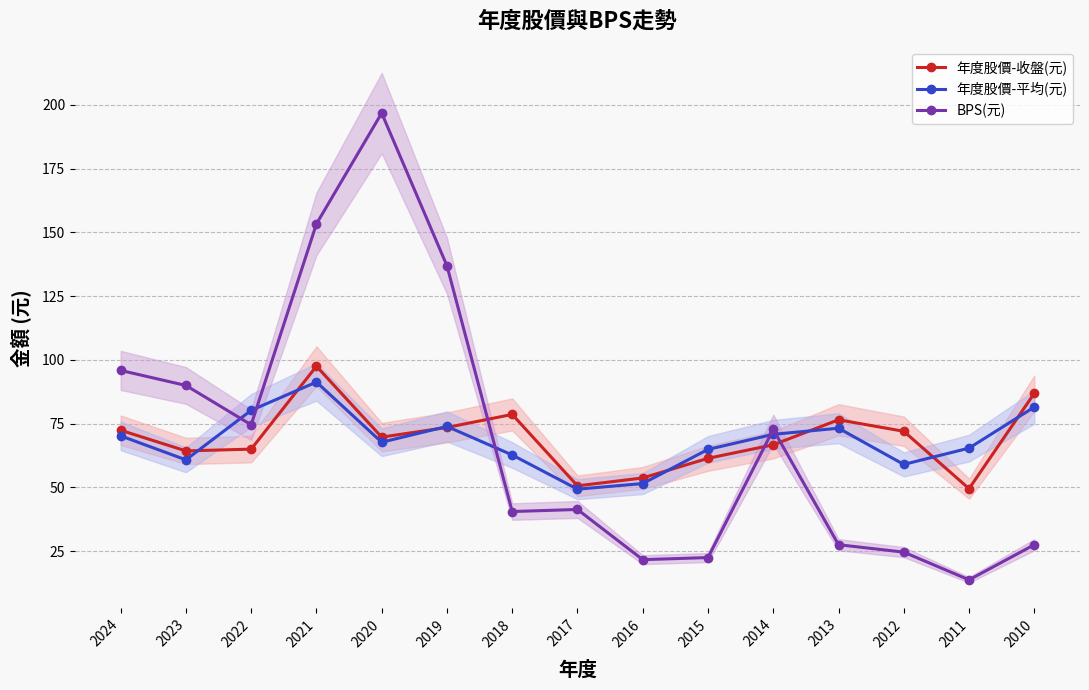

How many lines are shown in the chart?

3